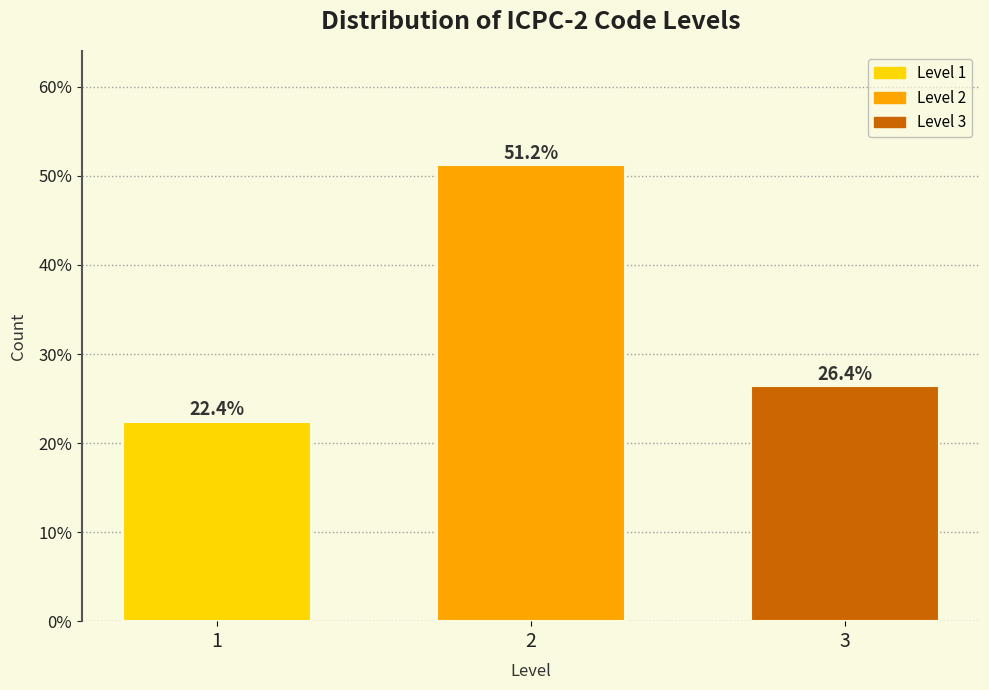

Reading left to right, transcribe all the data shown in this chart.

22.4	51.2	26.4